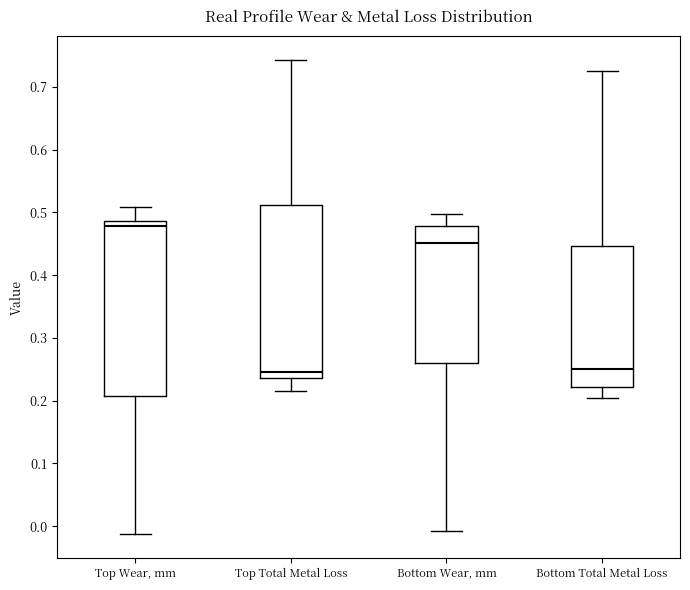

Where does the median line of the box for Top Total Metal Loss sit on the y-axis? The values are not printed on the chart, so give them approximately, as read against the axis.

0.25